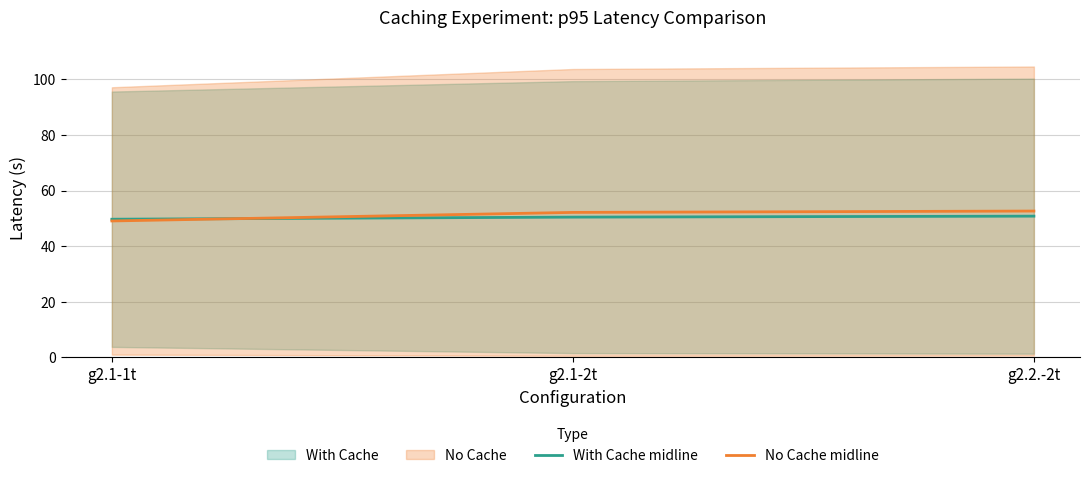

Read the With Cache midline value at g2.1-1t.

49.7